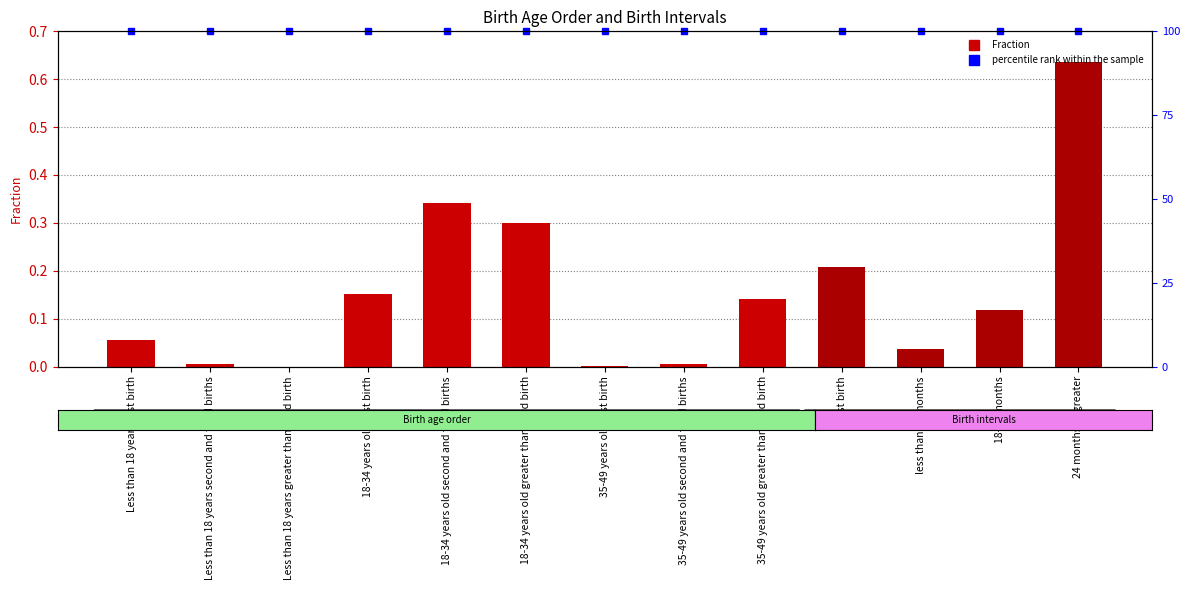

Reading right to left, transcribe all the data shown in this chart.

0.6	0.1	0.0	0.2	0.1	0.0	0.0	0.3	0.3	0.2	0.0	0.0	0.1